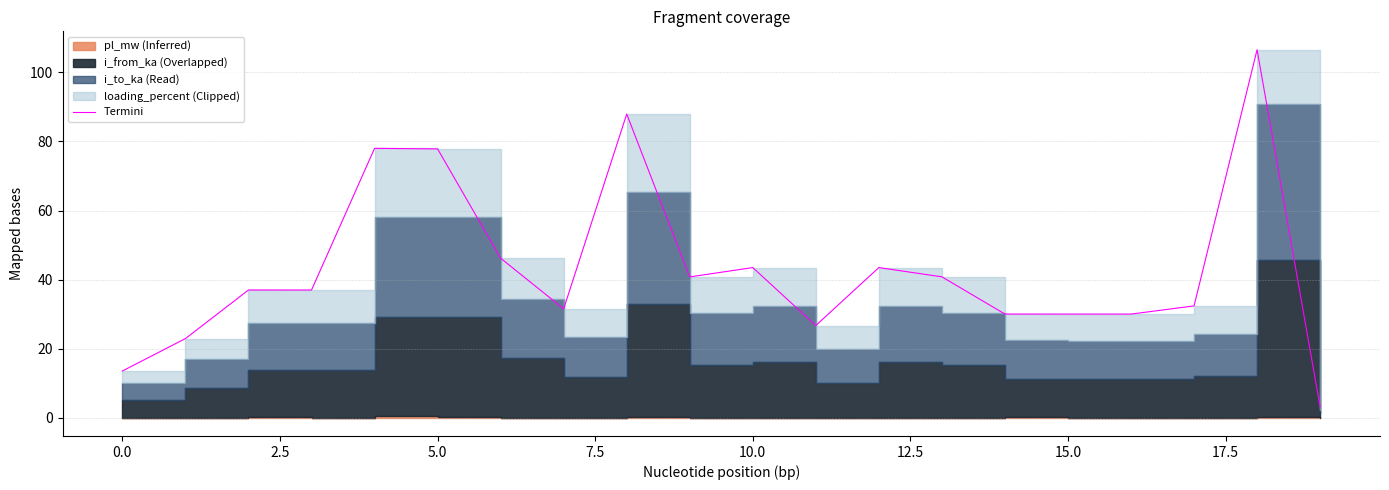

Approximately how many times larger is the value at 2.5 compared to 16?

1.2